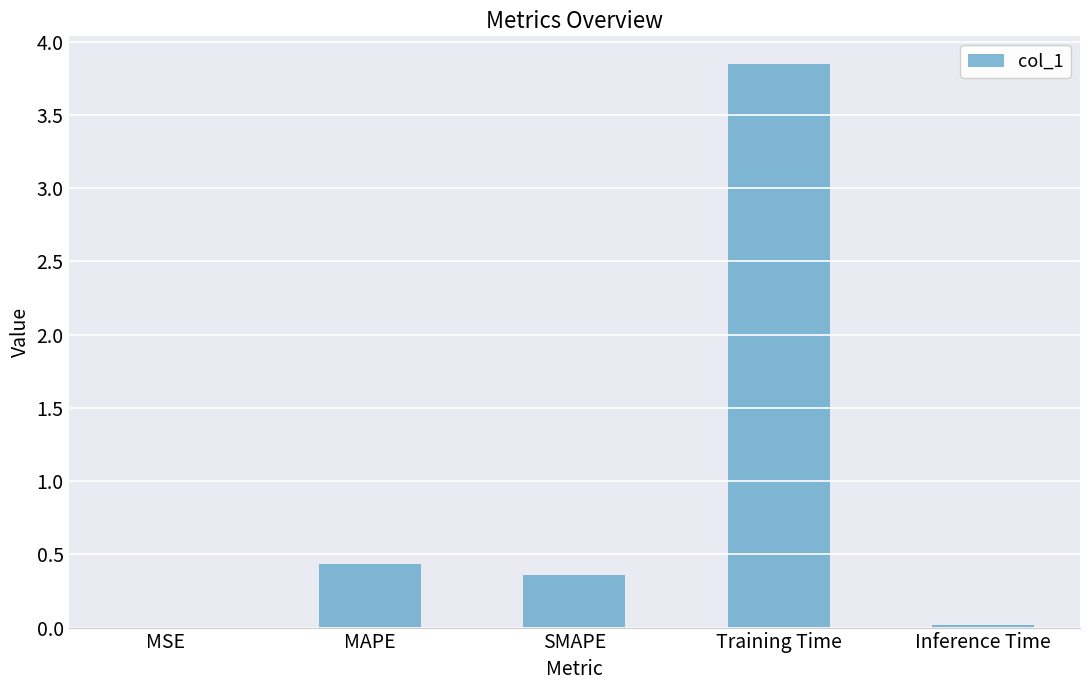

At which category does the chart reach its peak across all series?

Training Time